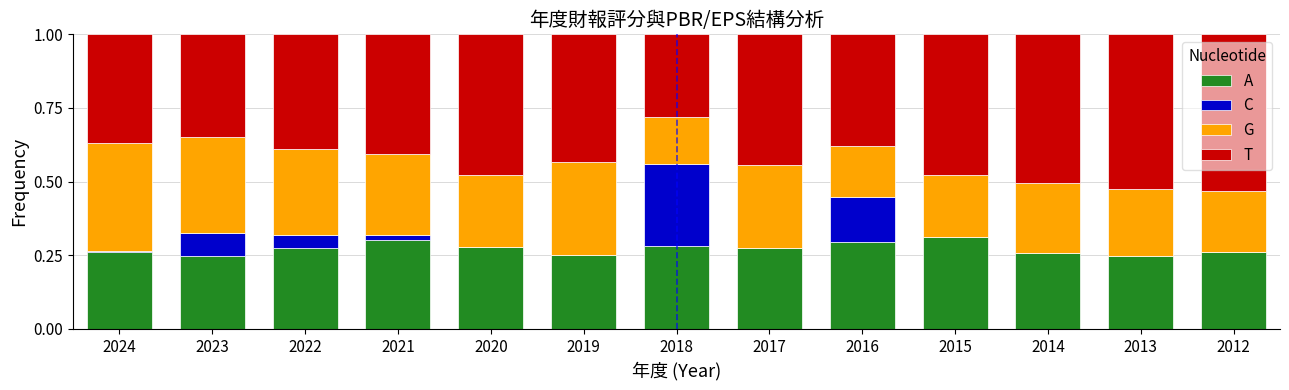

What is the sum of all A values?

3.5